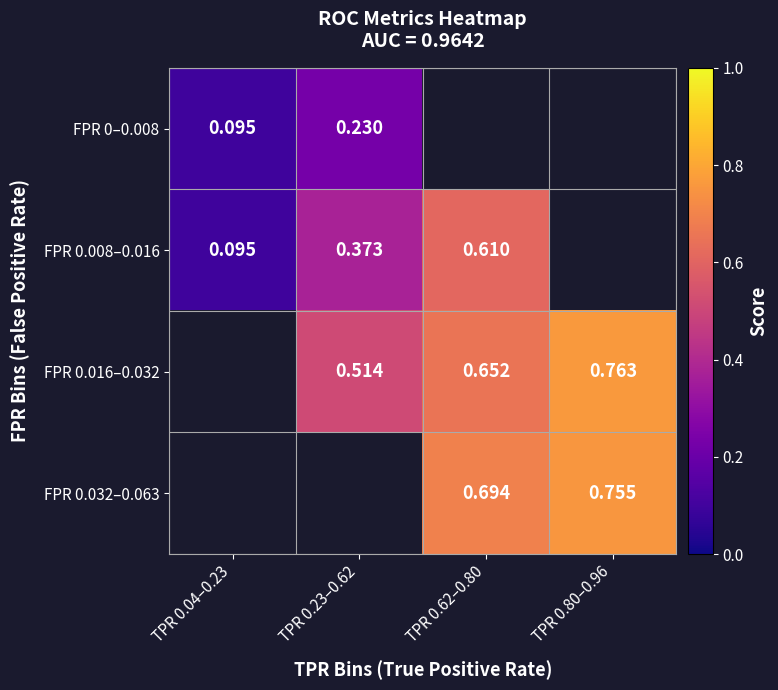

Is the value of FPR 0.032–0.063 at TPR 0.62–0.80 greater than the value of FPR 0.016–0.032 at TPR 0.80–0.96?

No